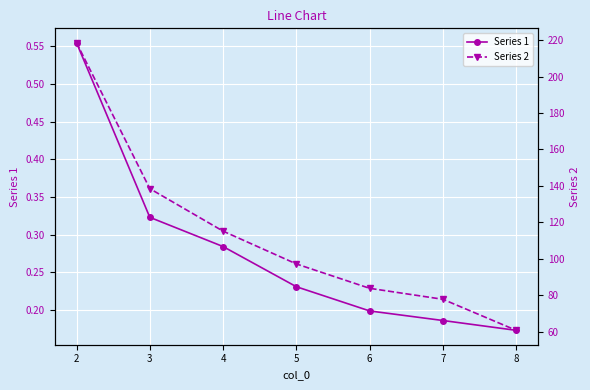

What is the minimum value shown in the chart?

0.2